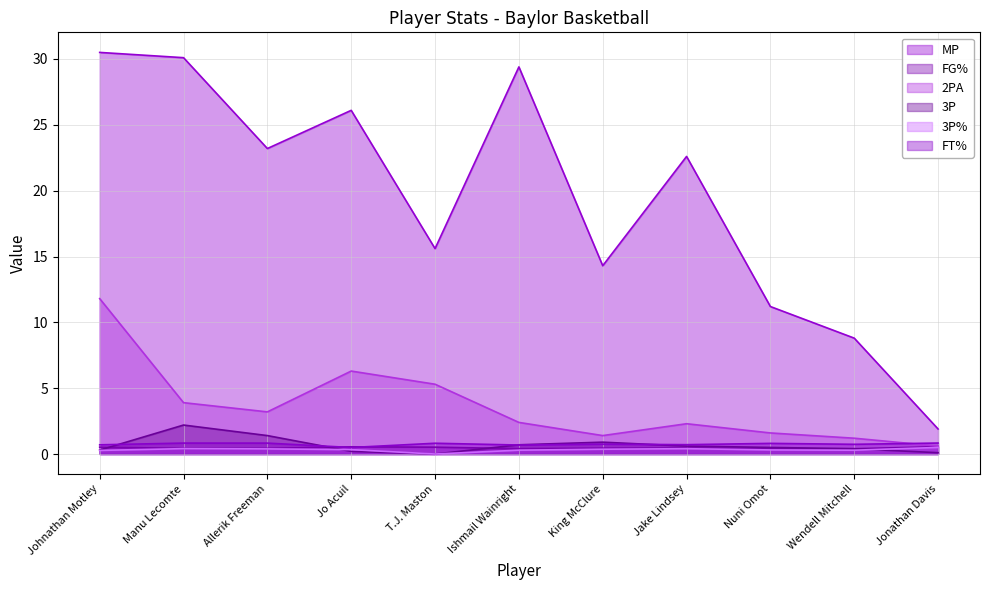

What is the difference between the 3P% values at Nuni Omot and Jonathan Davis?

0.2